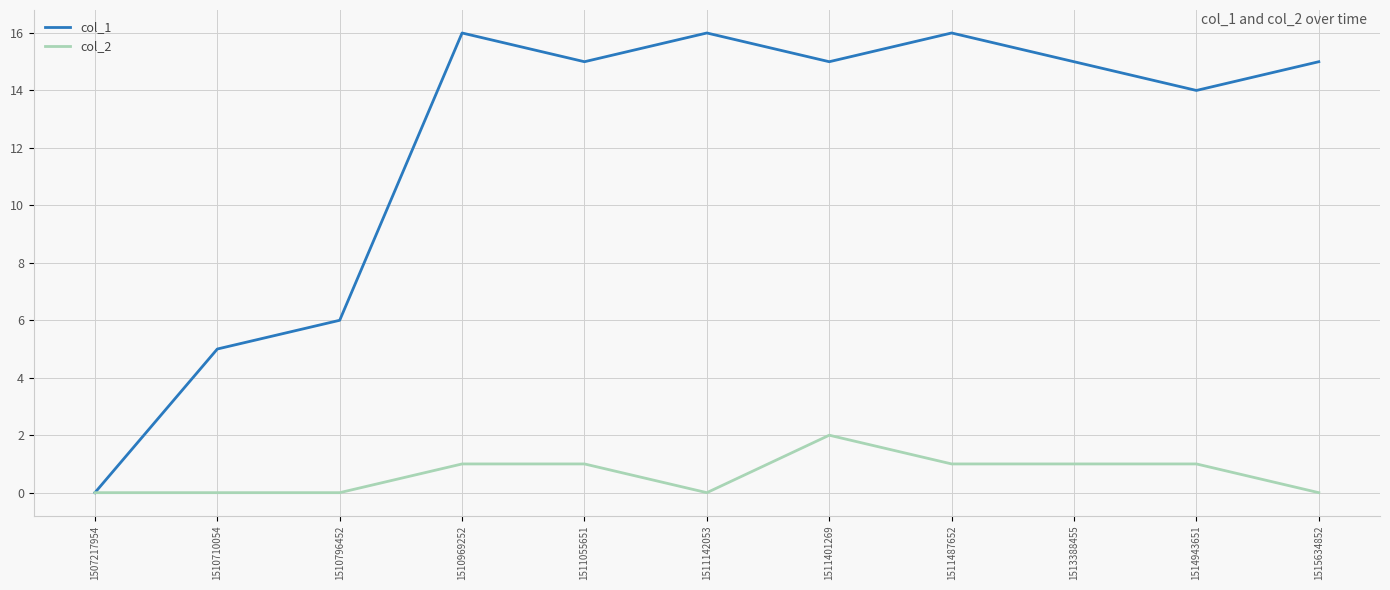

Which series changed the most between 1507217954 and 1511487652?

col_1